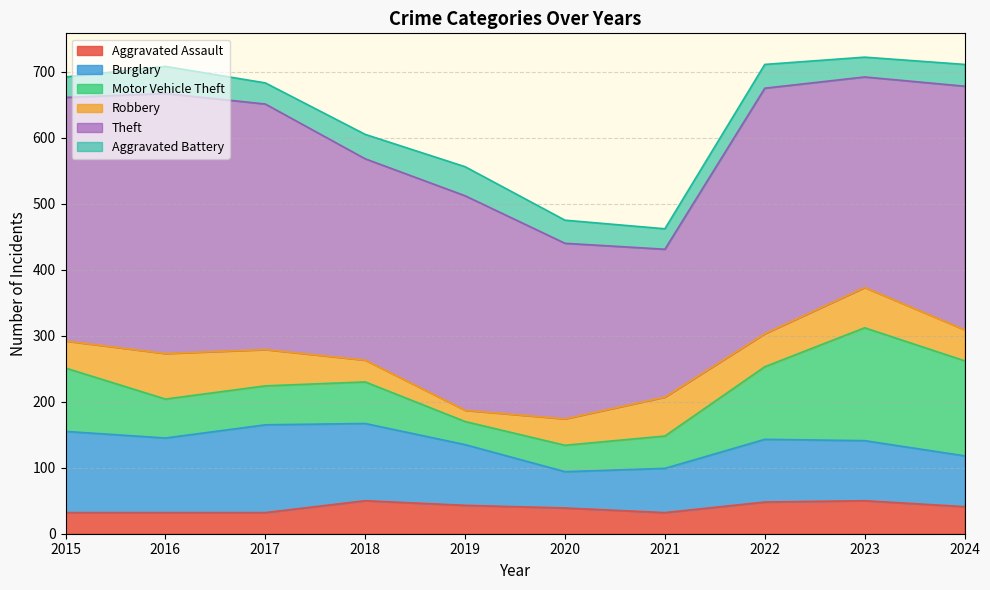

Where is the first local minimum for Theft?

2018